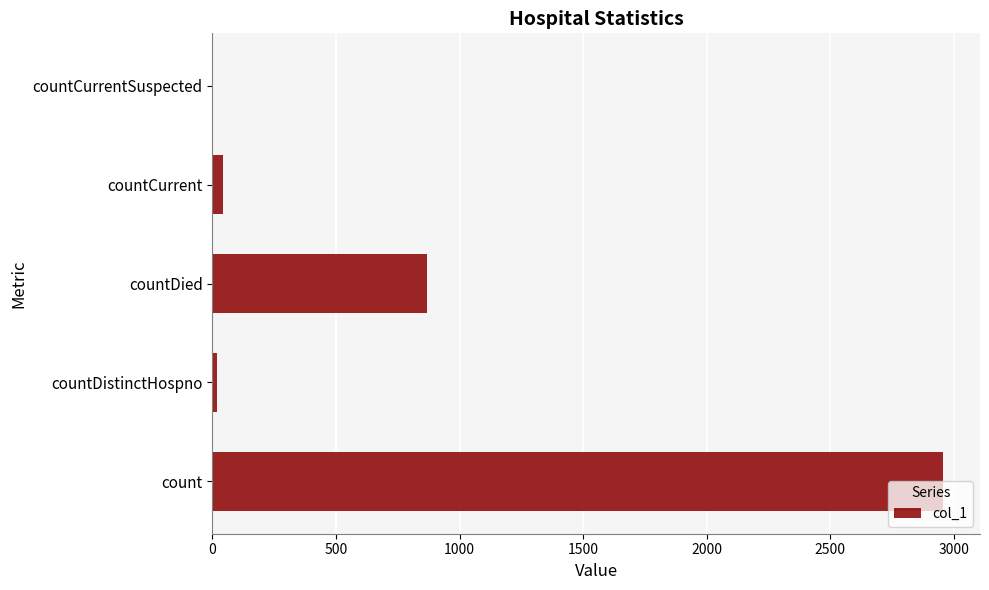

How many categories are shown in the chart?

5